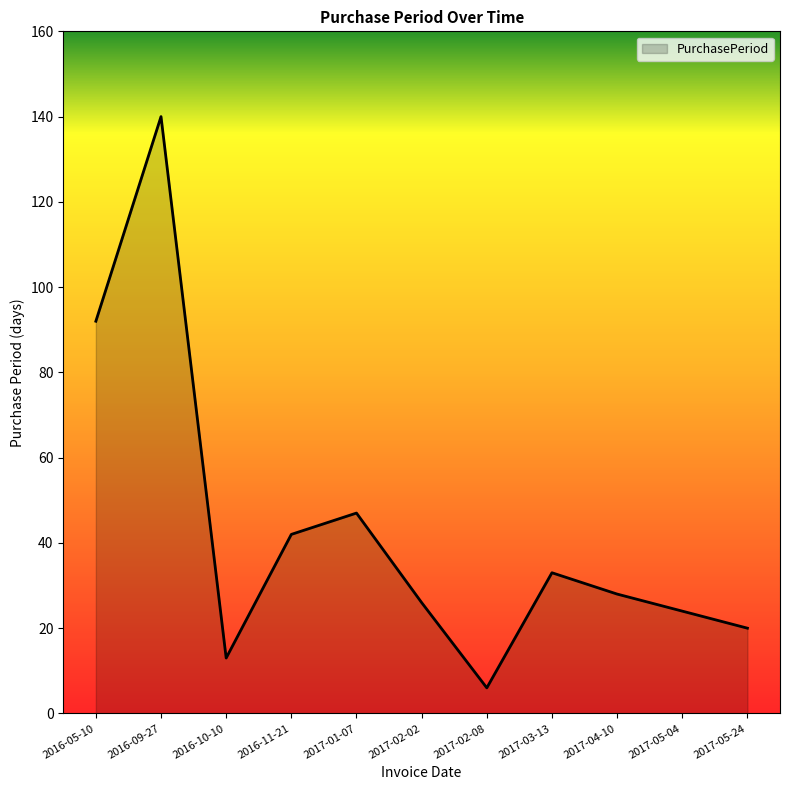

How many values are below 28?

5